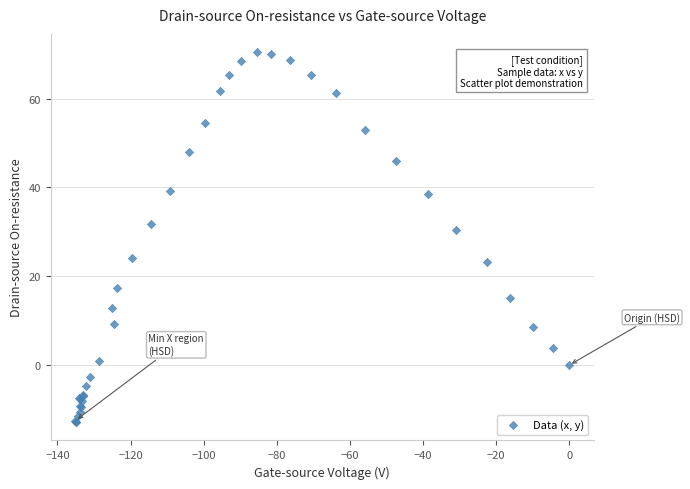

What Y value in the scatter plot is closest to 28?

30.4